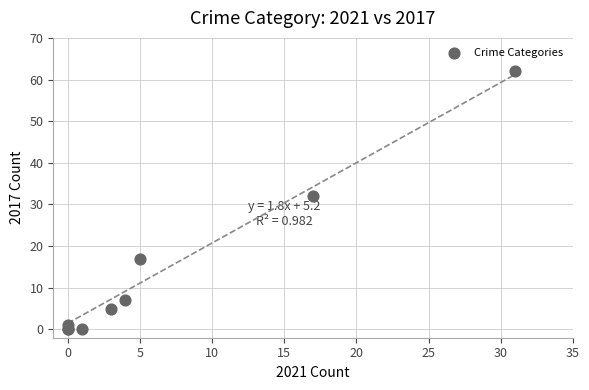

What Y value in the scatter plot is closest to 31?

32